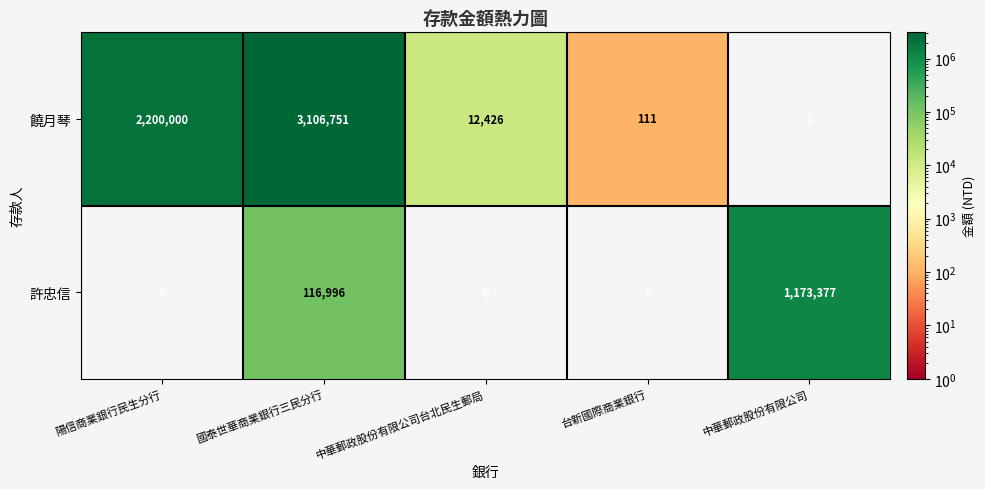

At which label is 許忠信 closest to 586688?

國泰世華商業銀行三民分行